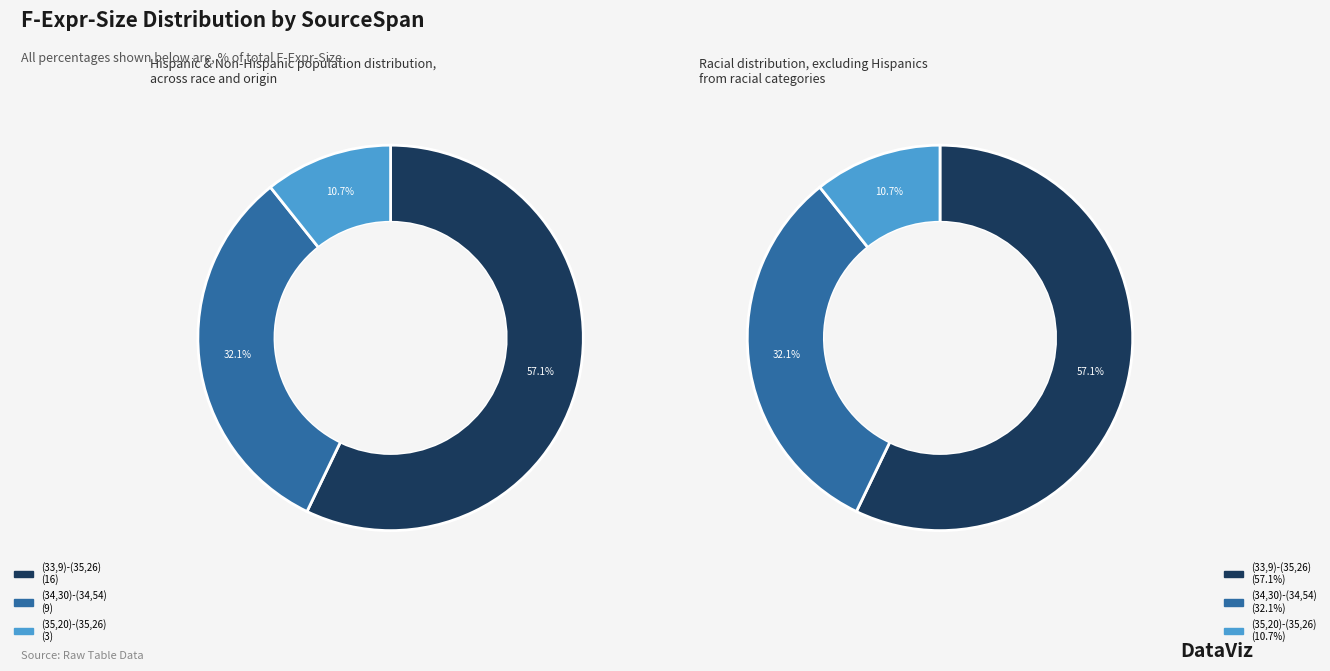

Count the number of slices in the pie.

3